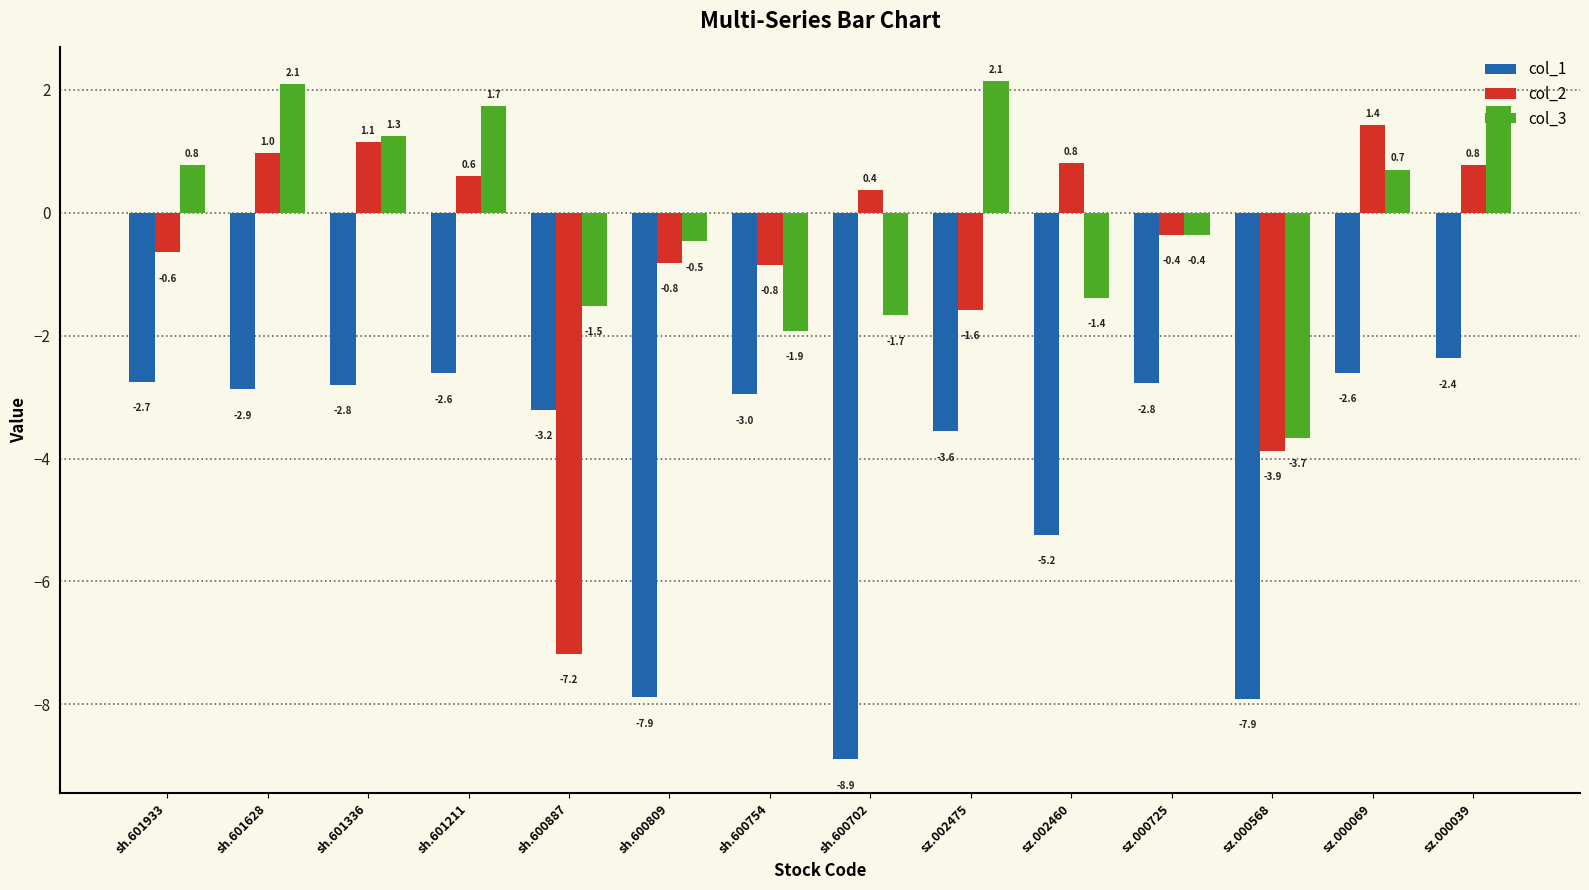

What is the difference between the highest and lowest values at sz.000568?

4.2